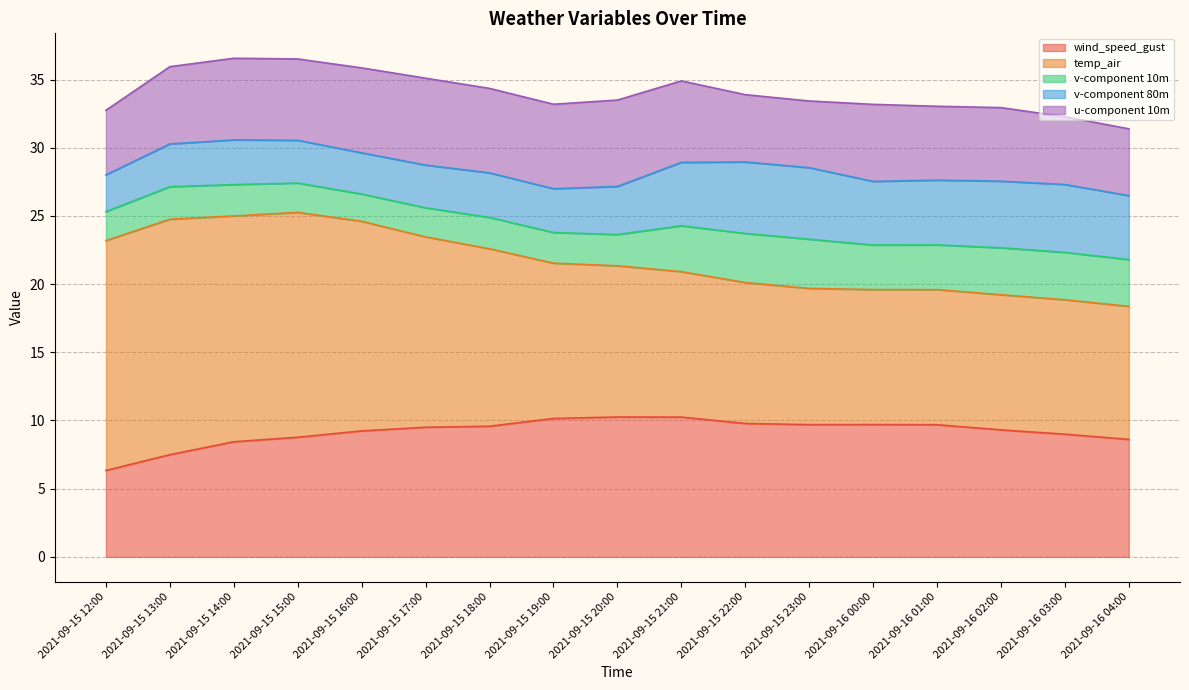

Which series has the largest total across all categories?

temp_air